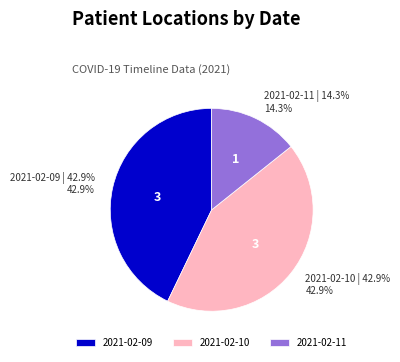

What percentage do 2021-02-11 and 2021-02-10 together represent?

57.1%